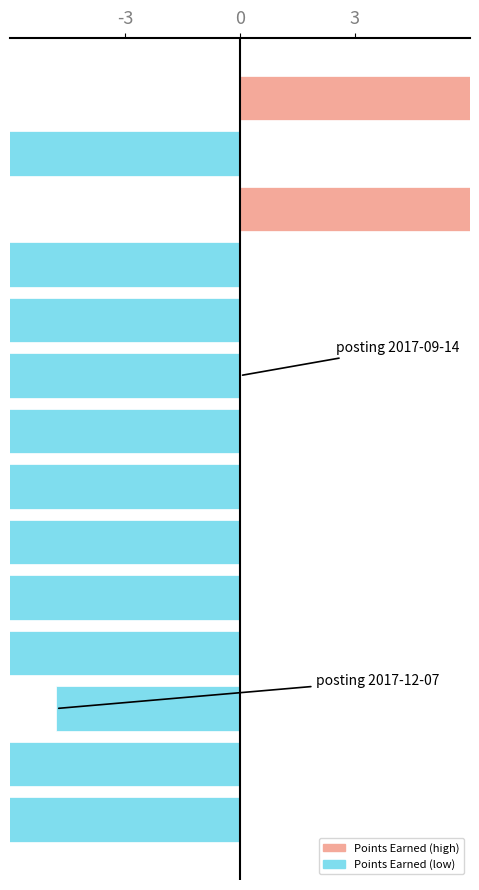

What is the sum of all Points Earned (low) values?

-109.6